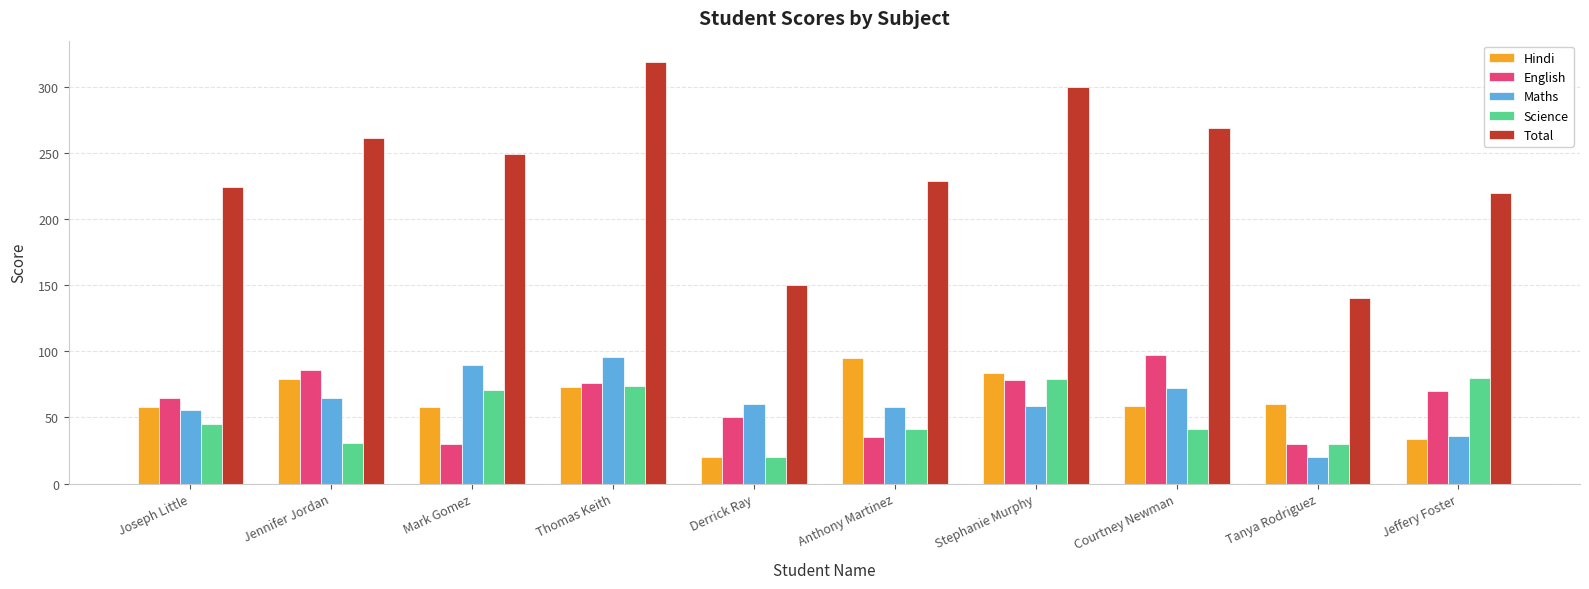

Which series has the largest total across all categories?

Total